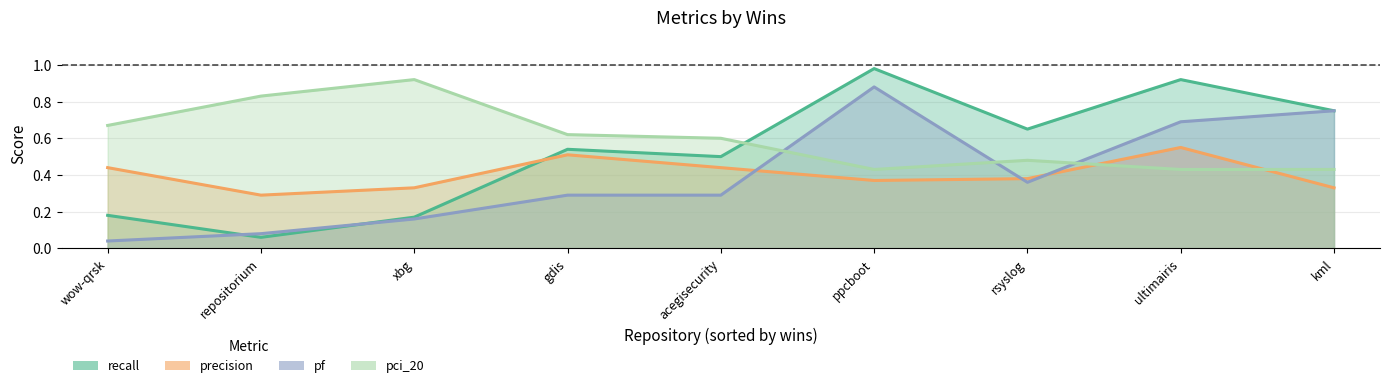

Is it true that recall equals 0.0 at repositorium?

False